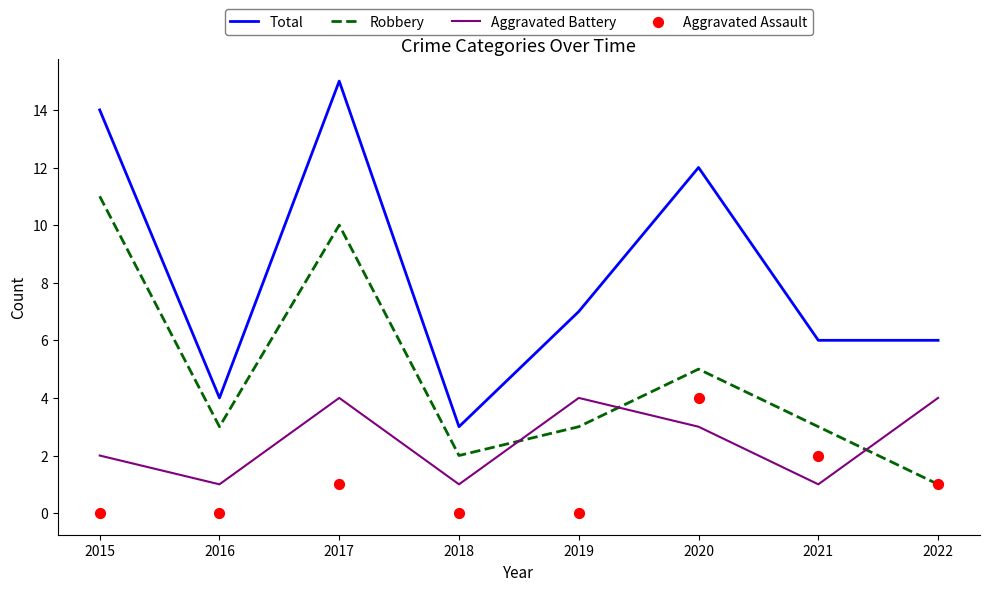

Which series contains the highest Y value?

Total